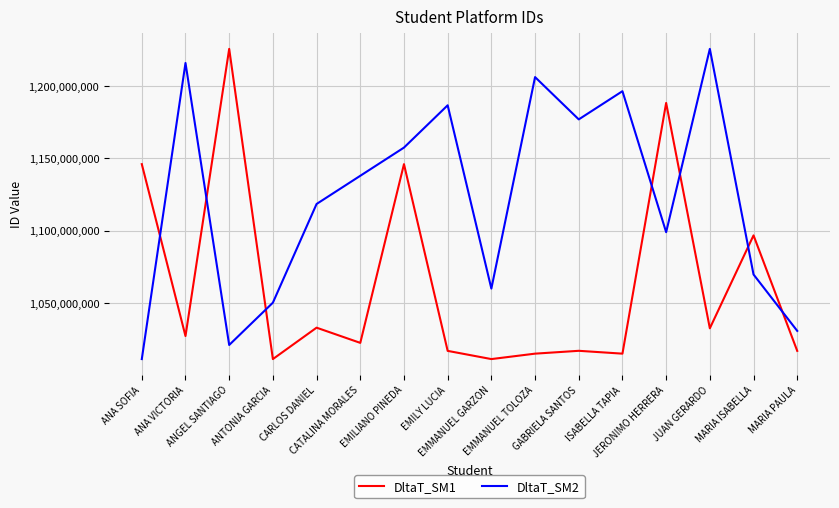

True or false: DltaT_SM2 and DltaT_SM1 cross at least once.

True